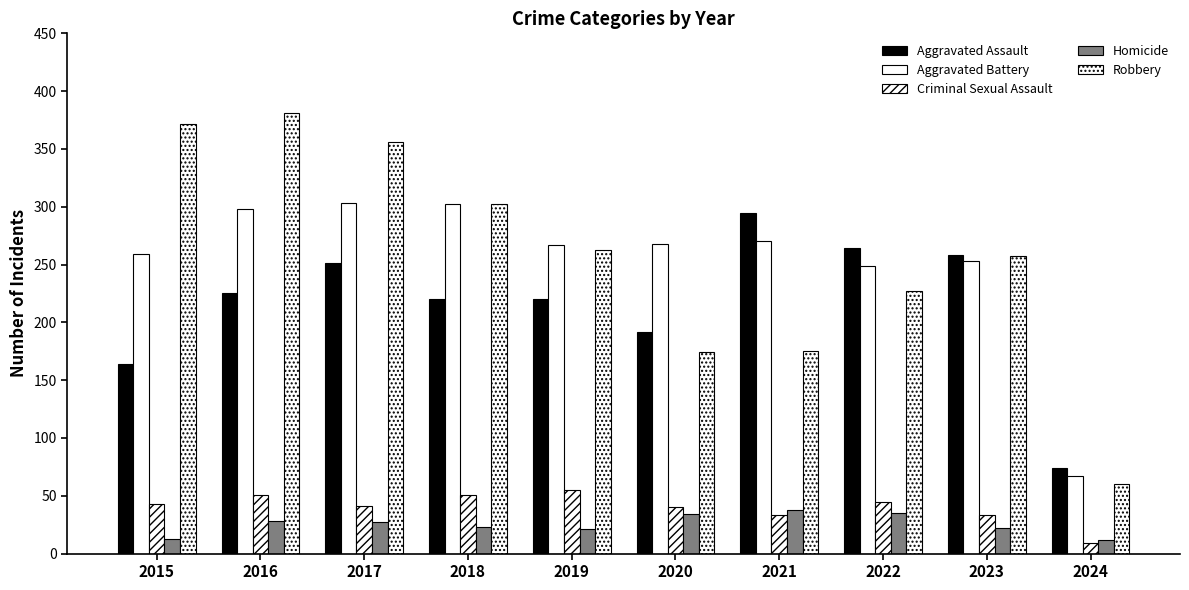

Where does the Homicide series first go above 27?

2016